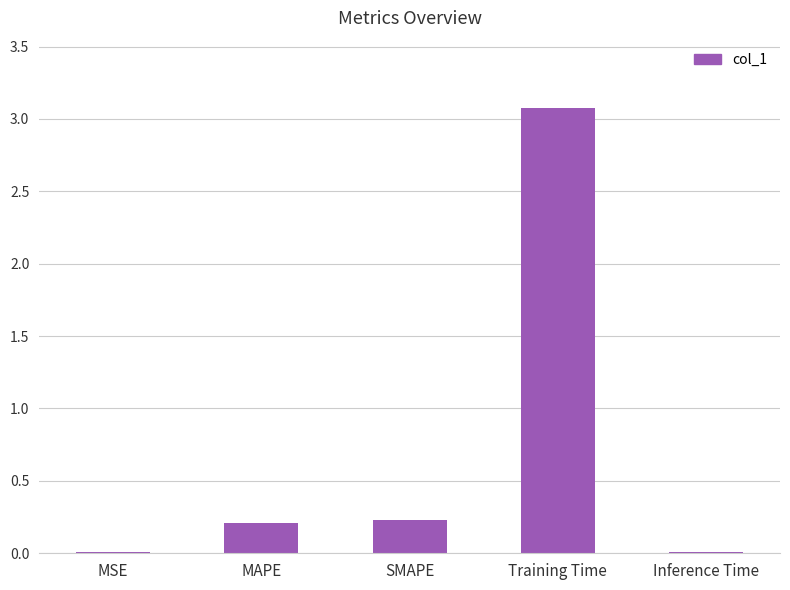

What is the maximum value shown in the chart?

3.1